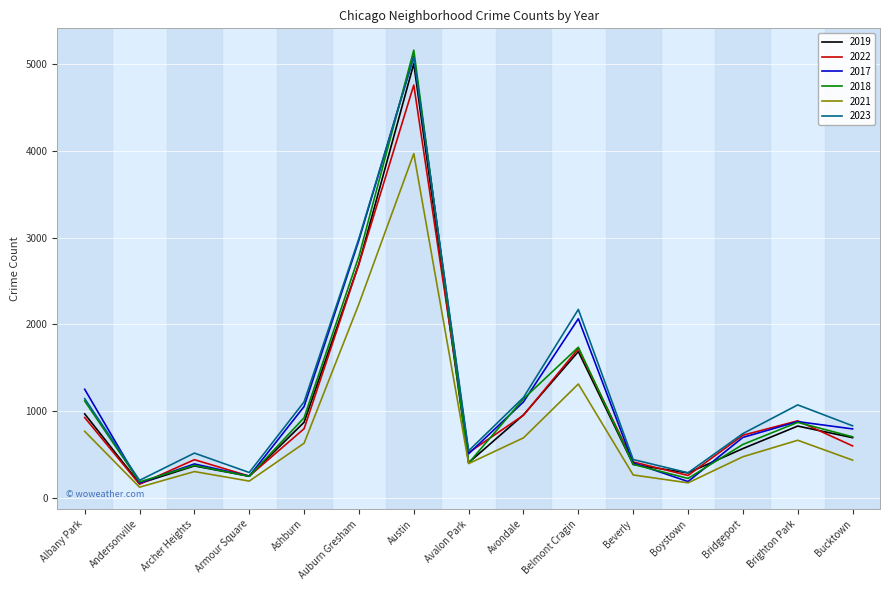

What is the maximum value shown in the chart?

5163